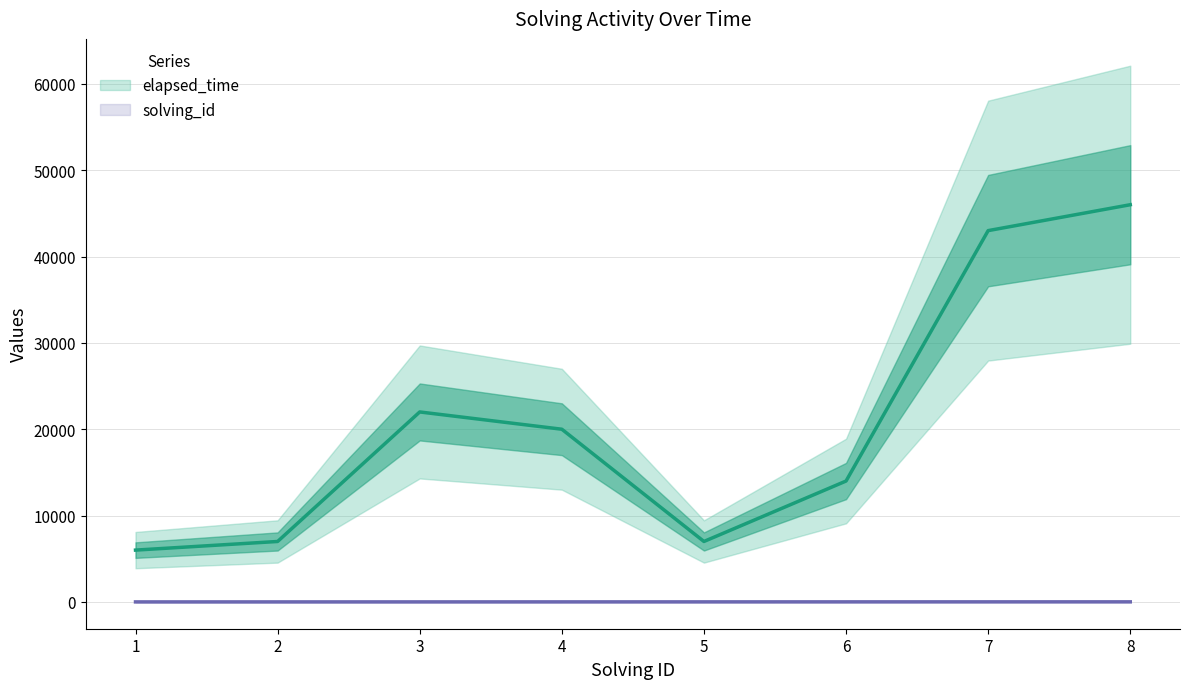

Reading left to right, what are all the values shown in this chart?

solving_id: 1	2	3	4	5	6	7	8
elapsed_time: 6000	7000	22000	20000	7000	14000	43000	46000